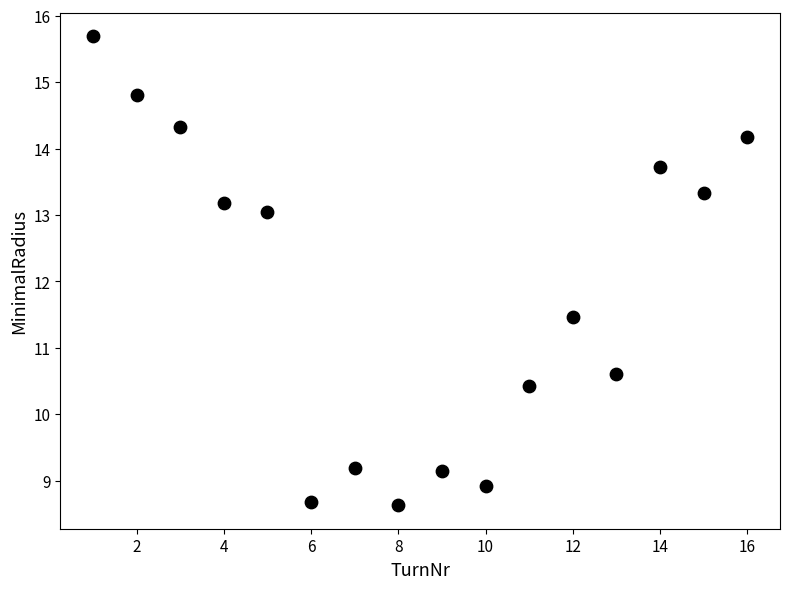

What Y value in the scatter plot is closest to 12?

11.5